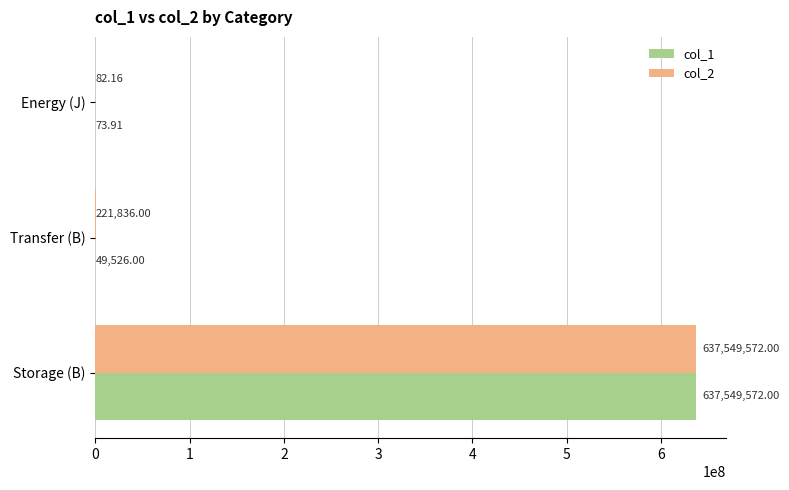

At which label is col_2 closest to 318774827?

Transfer (B)